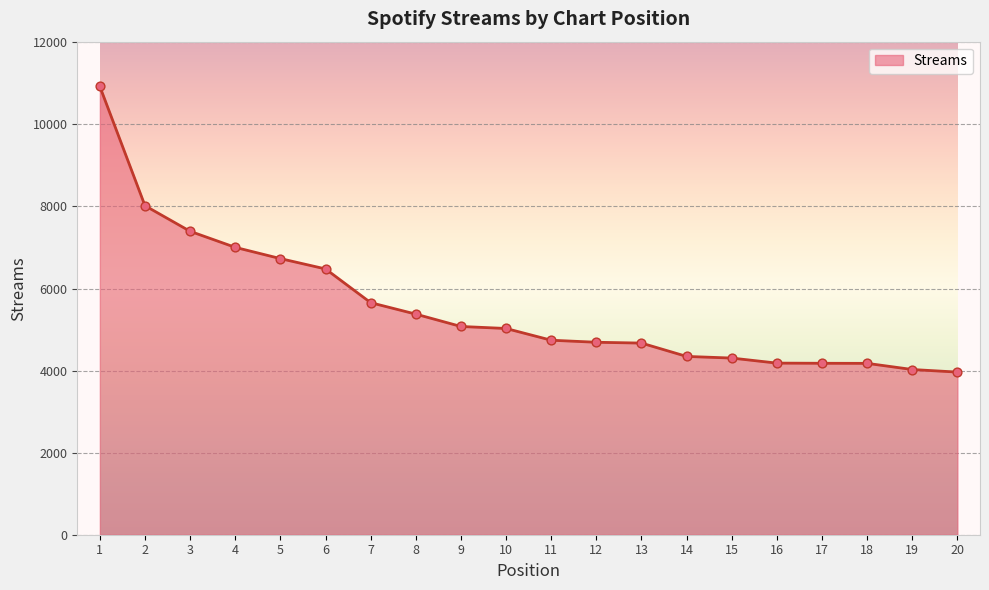

What is the change in value from 3 to 11?

-2654